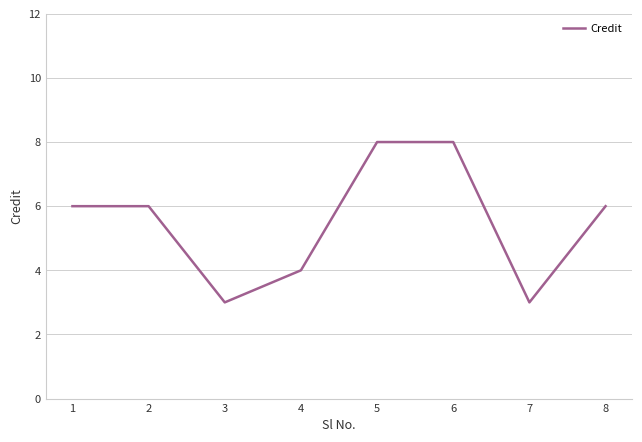

The value at 3 is 3. True or false?

True